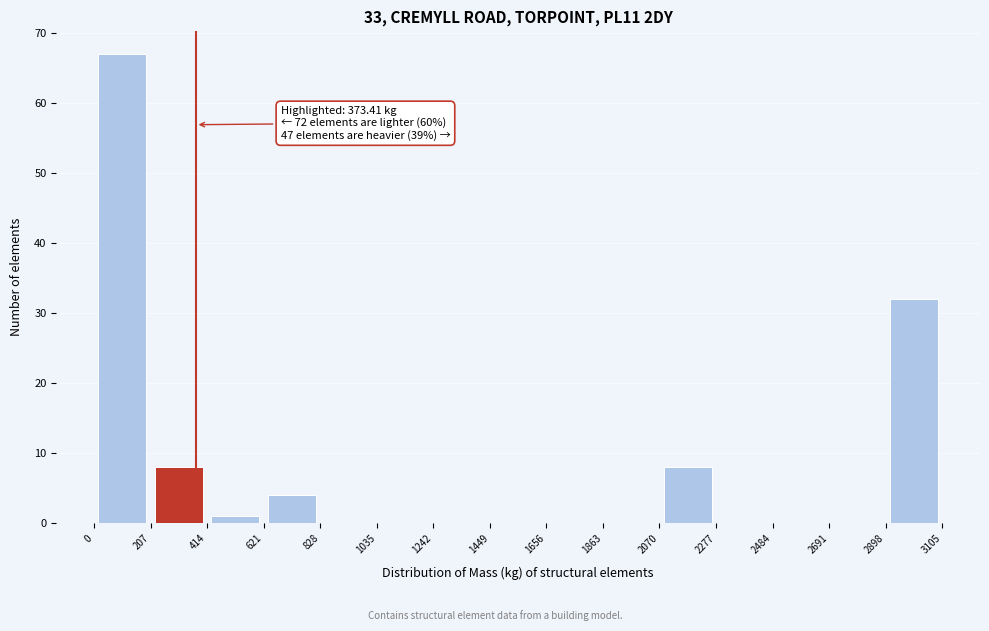

Over which range of the x-axis is the bar tallest?

0 to 207